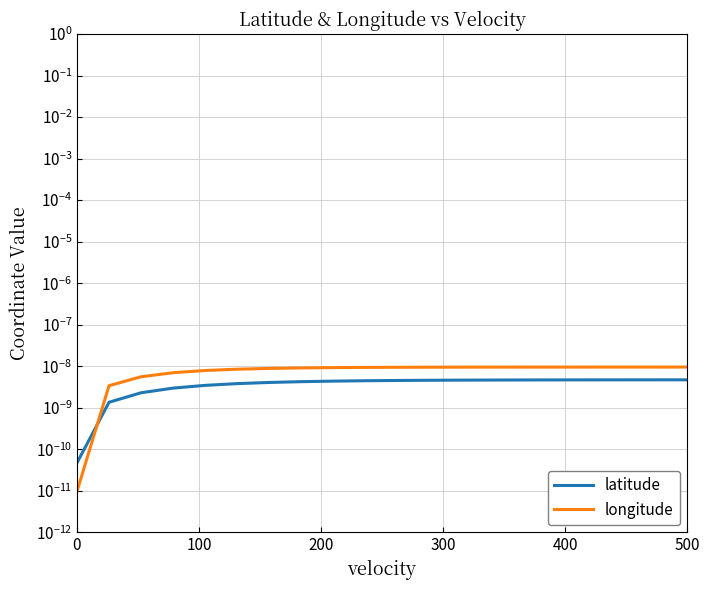

Count the number of categories in the chart.

20